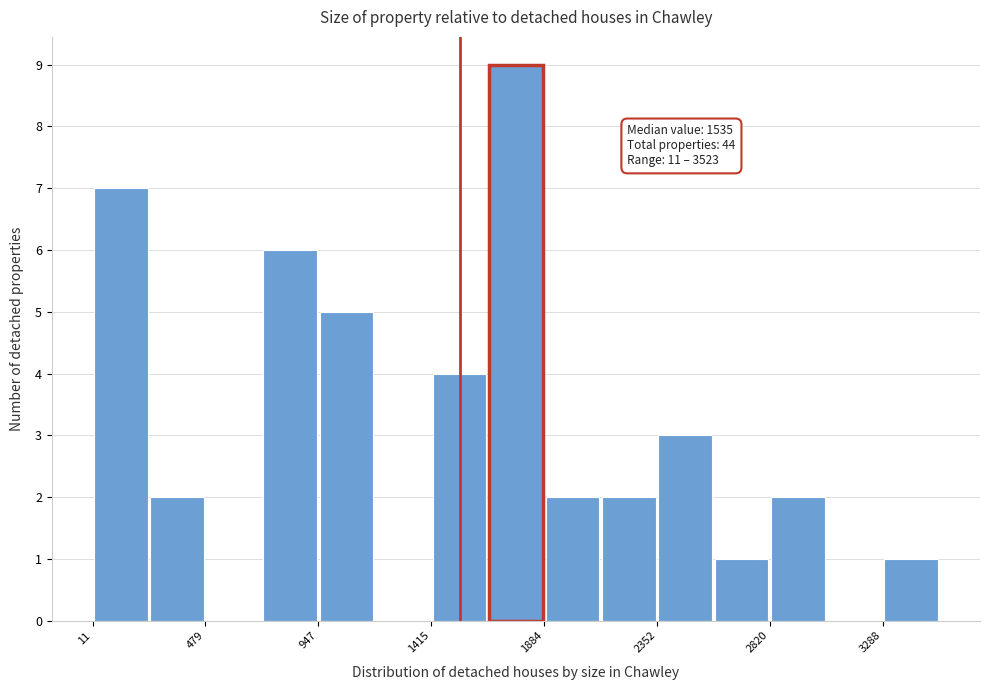

Which range on the x-axis has the tallest bar?

1650 to 1900